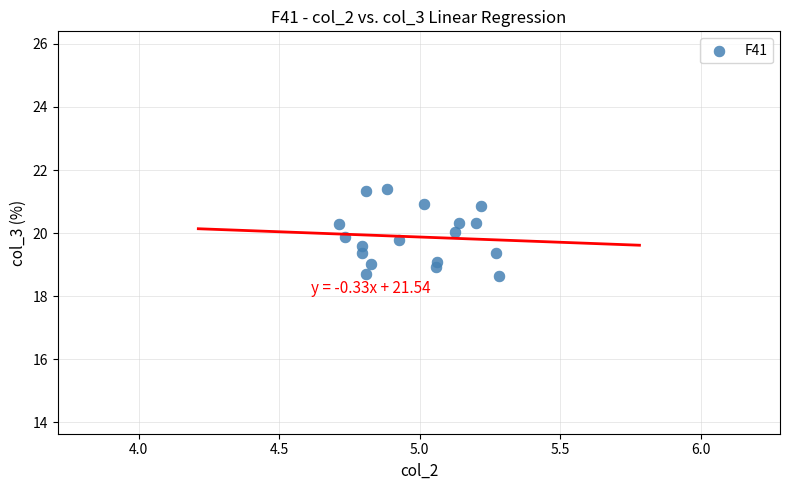

What is the range of Y values (max minus min)?

2.8